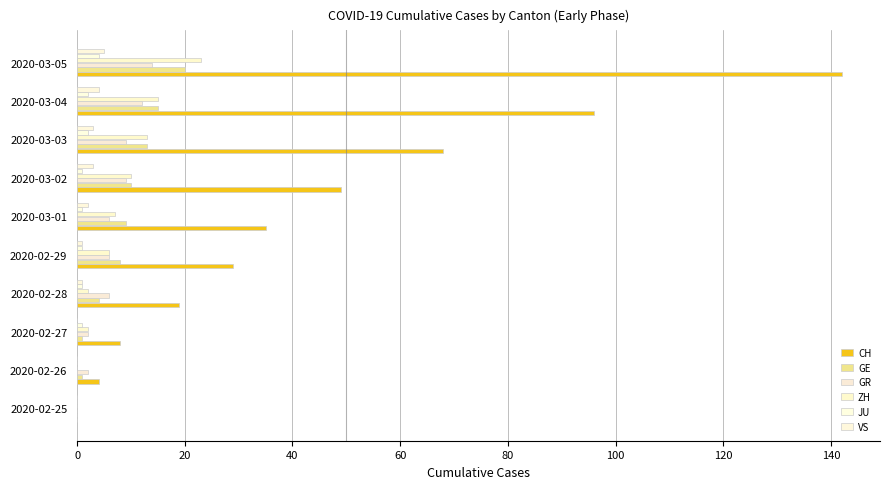

What is the greatest value displayed?

142